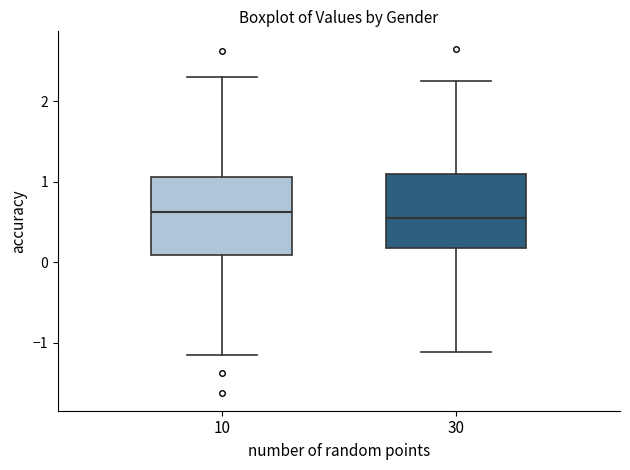

Reading left to right, read every box against the y-axis: the position of its median line, the range the box covers, and the ends of its whiskers. The values are not printed on the chart, so give them approximately, as read against the axis.

10: median 0.6, box 0.1 to 1.1, whiskers -1.2 to 2.3
30: median 0.6, box 0.2 to 1.1, whiskers -1.1 to 2.2